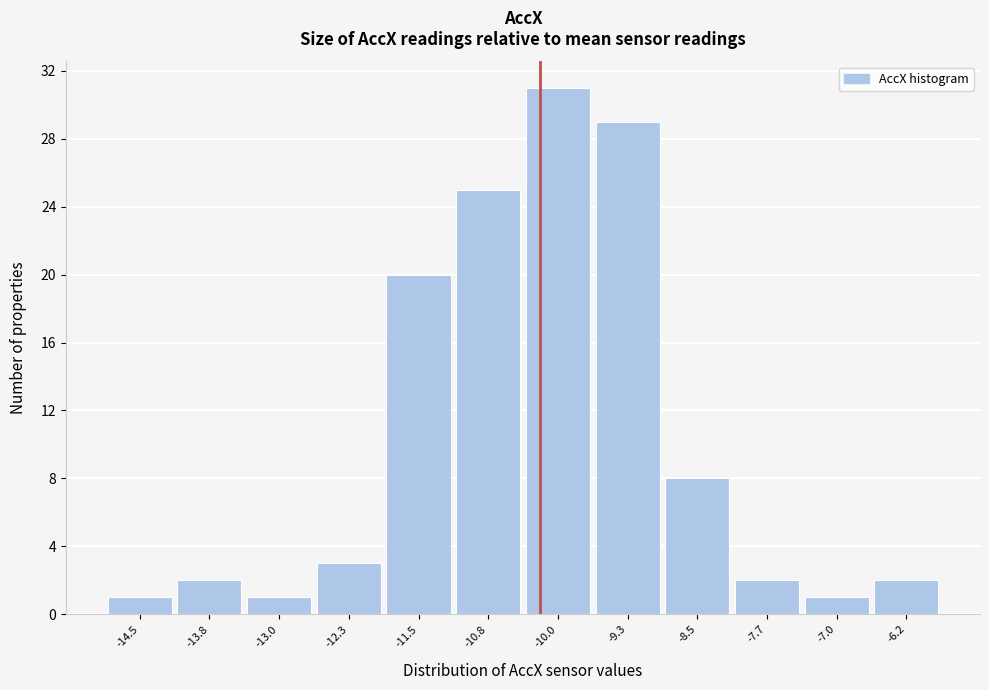

Reading right to left, what are all the values shown in this chart?

2	1	2	8	29	31	25	20	3	1	2	1